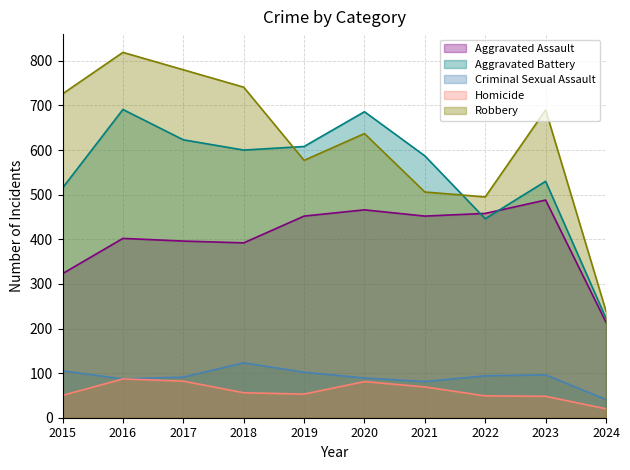

Read the Aggravated Assault value at 2019, to the nearest 50.

450